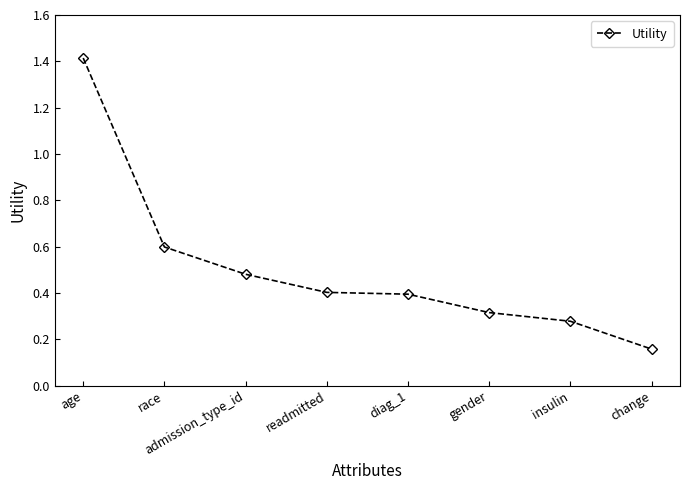

True or false: there are more than 1 points higher than both neighbors.

False